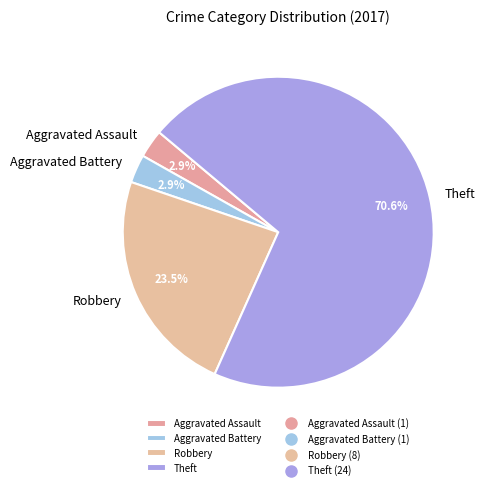

Does Aggravated Battery account for over 50% of the chart?

No